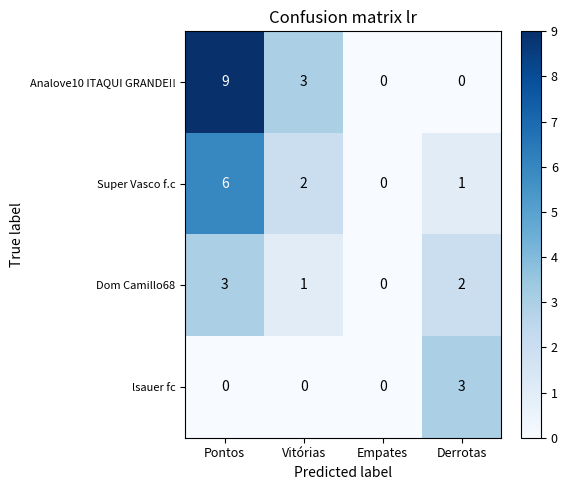

Reading left to right, what are all the values shown in this chart?

Analove10 ITAQUI GRANDE!!: 9	3	0	0
Super Vasco f.c: 6	2	0	1
Dom Camillo68: 3	1	0	2
lsauer fc: 0	0	0	3